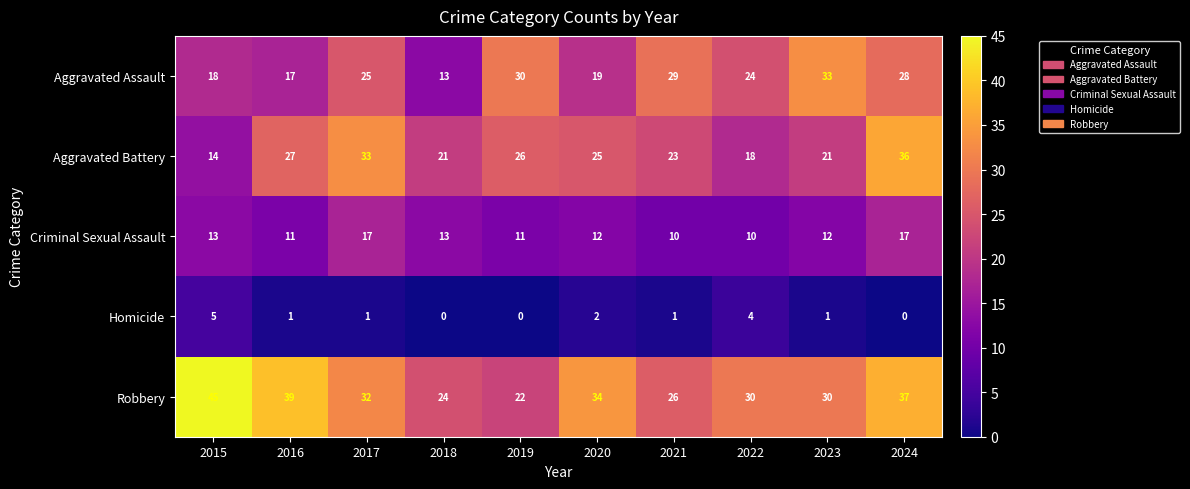

At which label is Homicide closest to 2?

2020